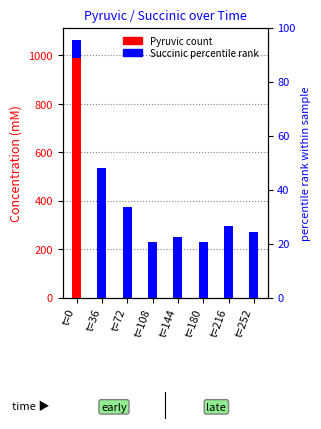

What is the average value of the Pyruvic series?

123.4